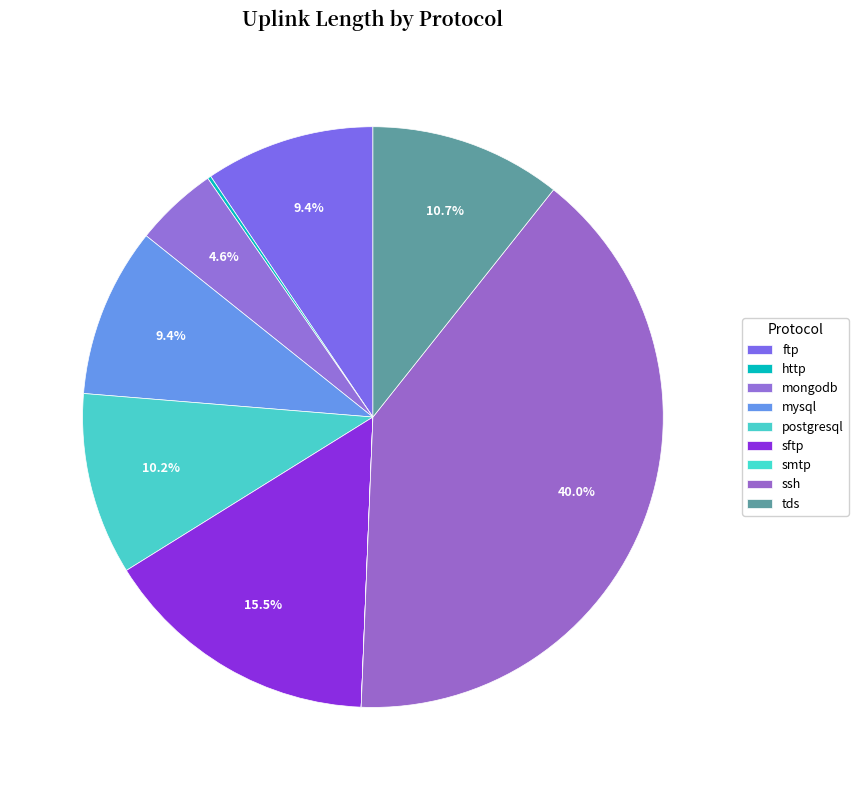

Is it true that ssh is 25% of the pie?

False